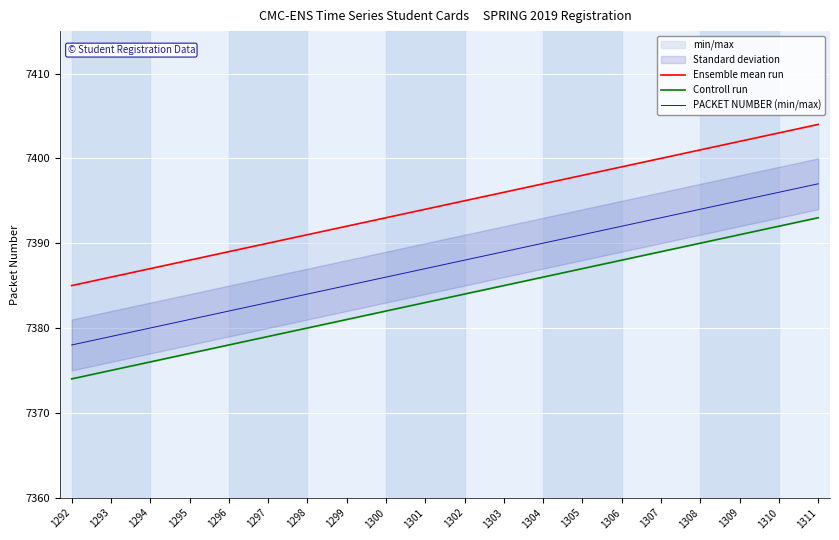

What is the value of the PACKET NUMBER (min/max) point at the 2nd from the left?

7379